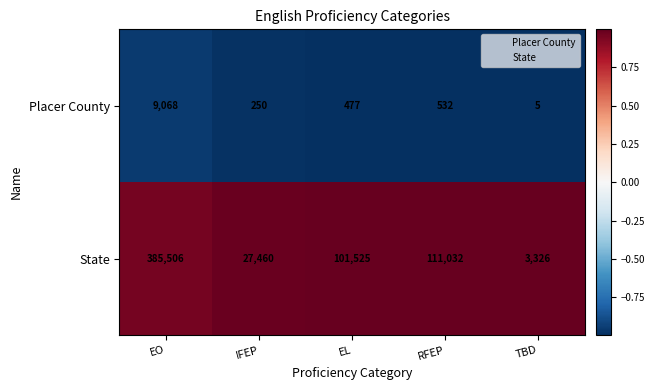

Is it true that Placer County equals 399 at IFEP?

False